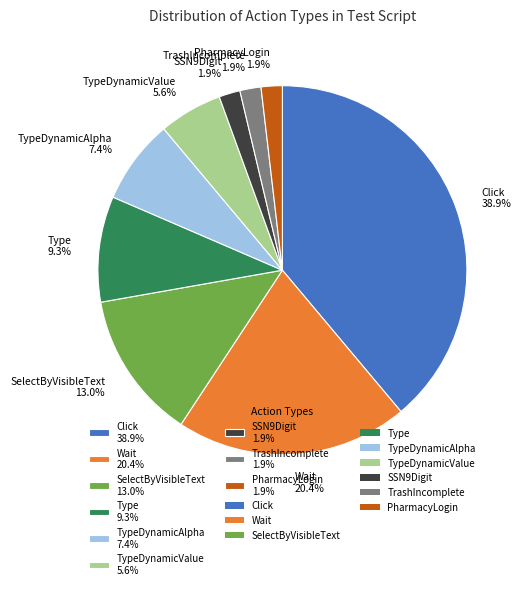

Is there a majority slice in this chart?

No